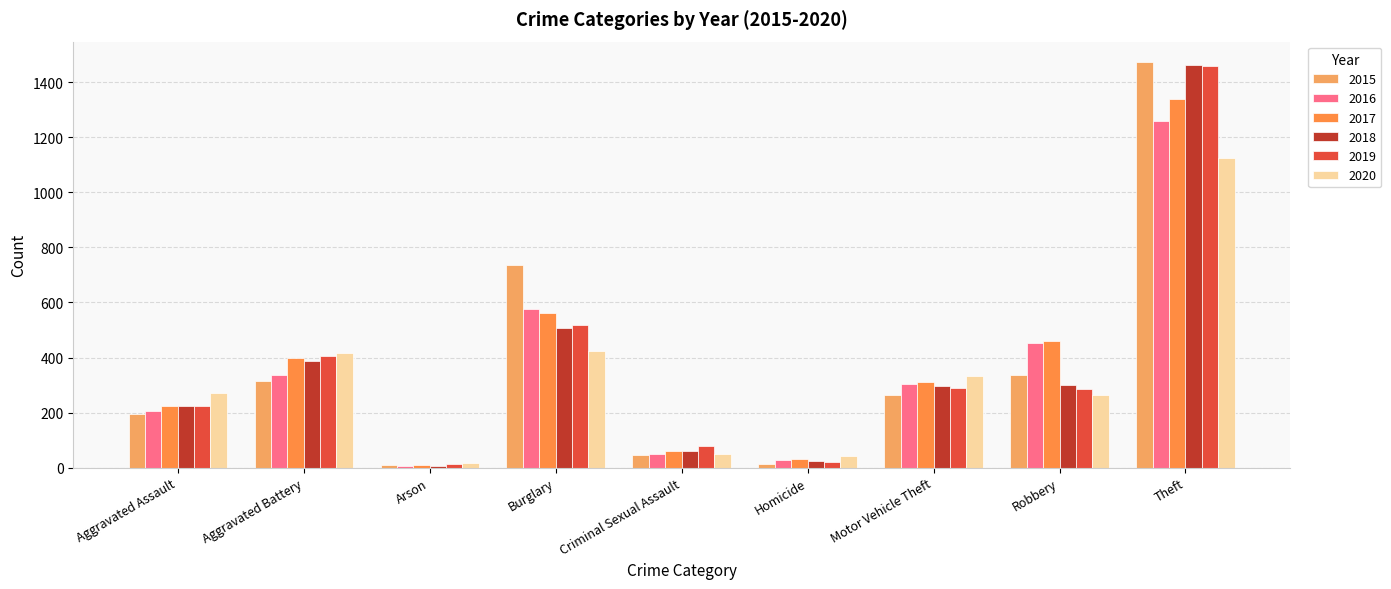

What is the minimum value for 2018?

7